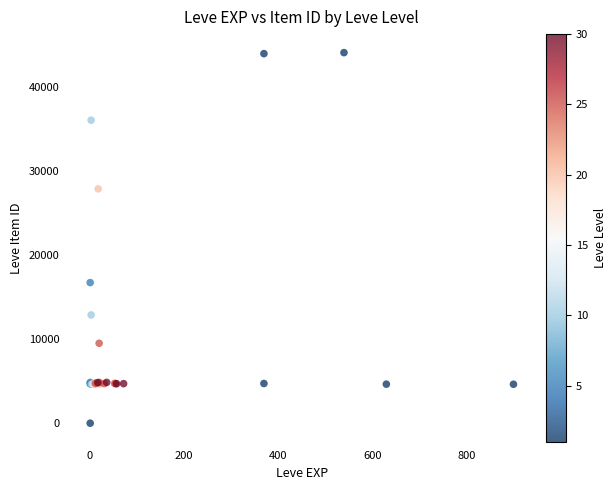

What Y value in the scatter plot is closest to 22050?

16734